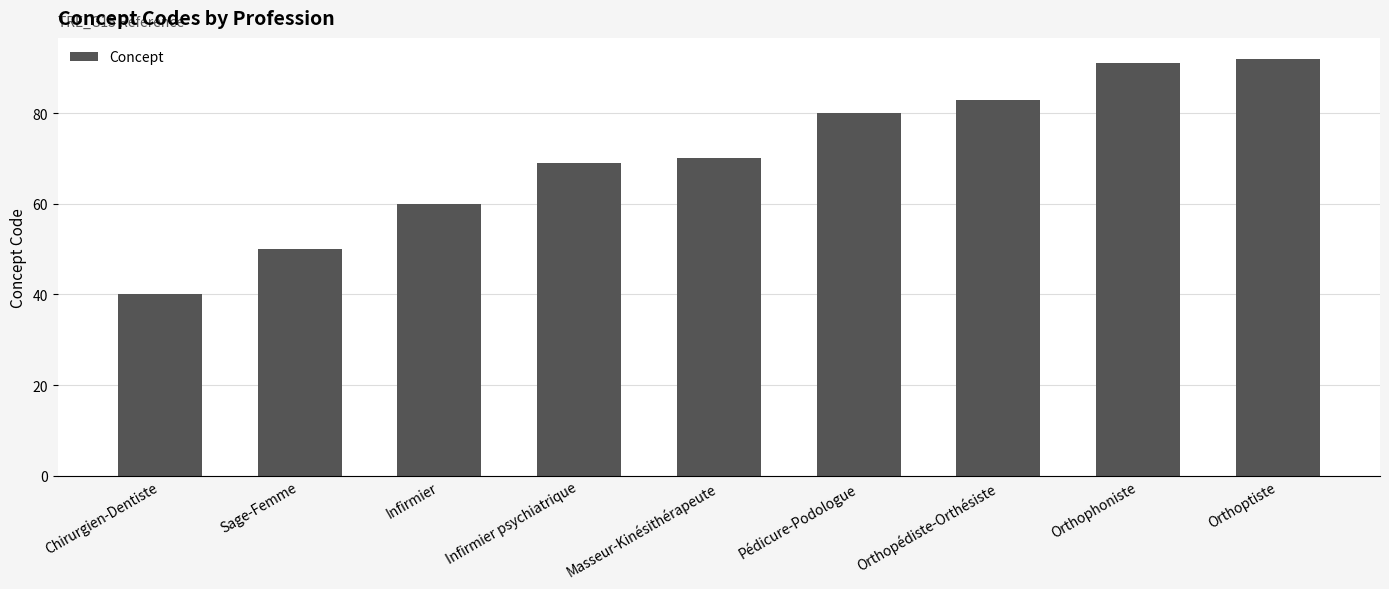

Reading right to left, extract all data points from this chart.

Orthoptiste=92	Orthophoniste=91	Orthopédiste-Orthésiste=83	Pédicure-Podologue=80	Masseur-Kinésithérapeute=70	Infirmier psychiatrique=69	Infirmier=60	Sage-Femme=50	Chirurgien-Dentiste=40